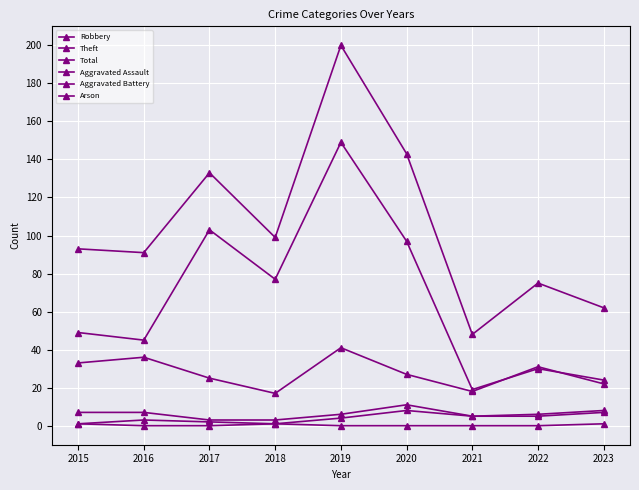

Which series has the largest total across all categories?

Total